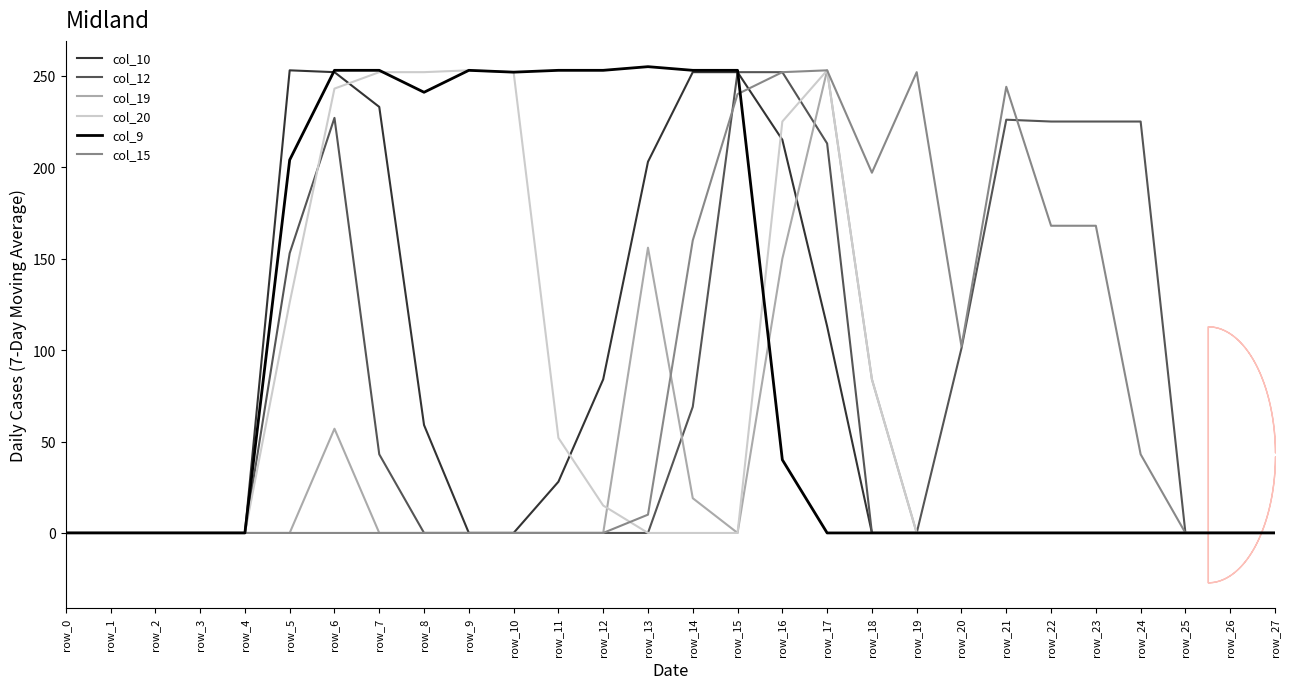

True or false: col_15 has a value of -79 at row_12.

False